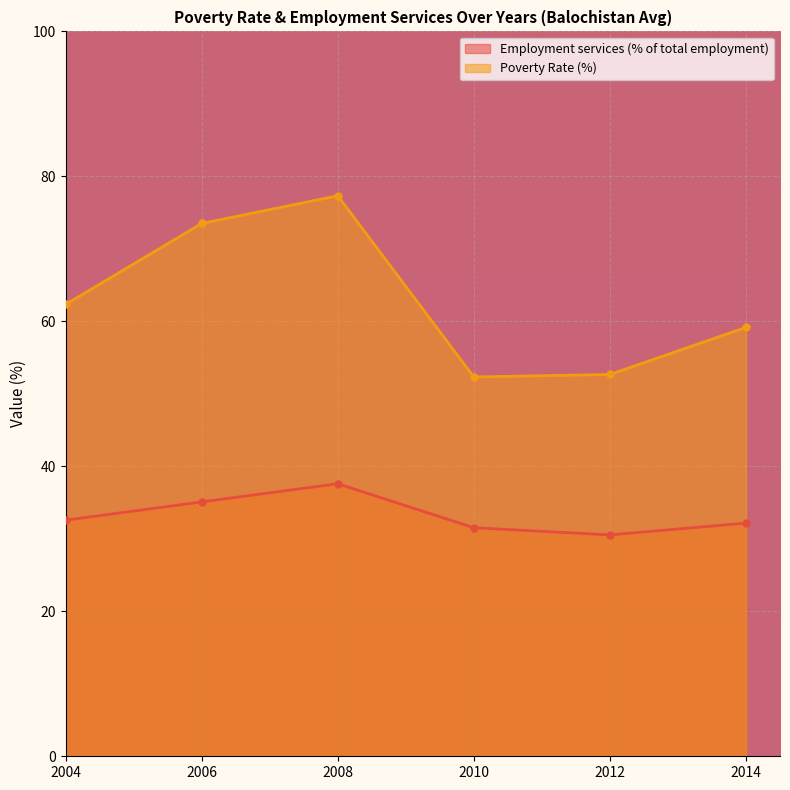

How many lines are shown in the chart?

2